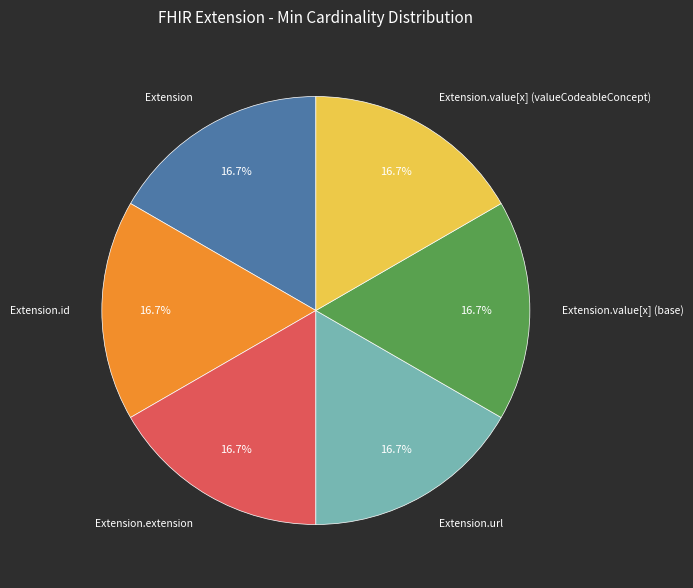

What portion of the pie excludes Extension.extension?

83.3%